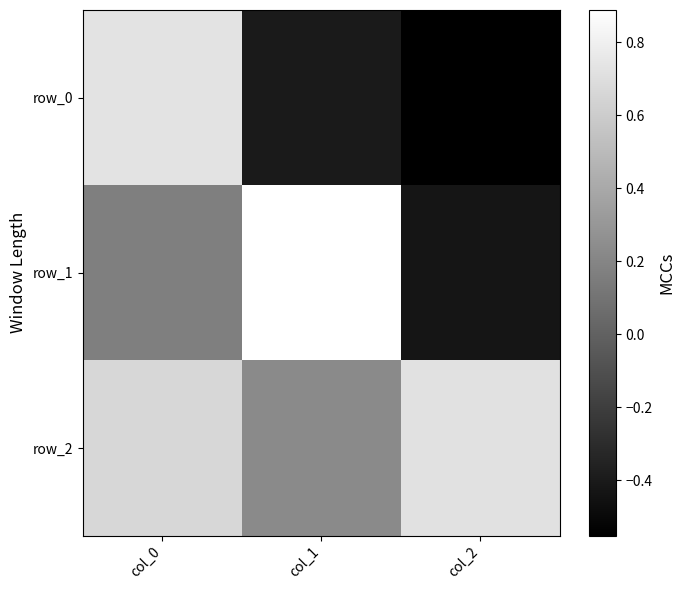

Which has a higher value, col_2 or col_0?

col_0